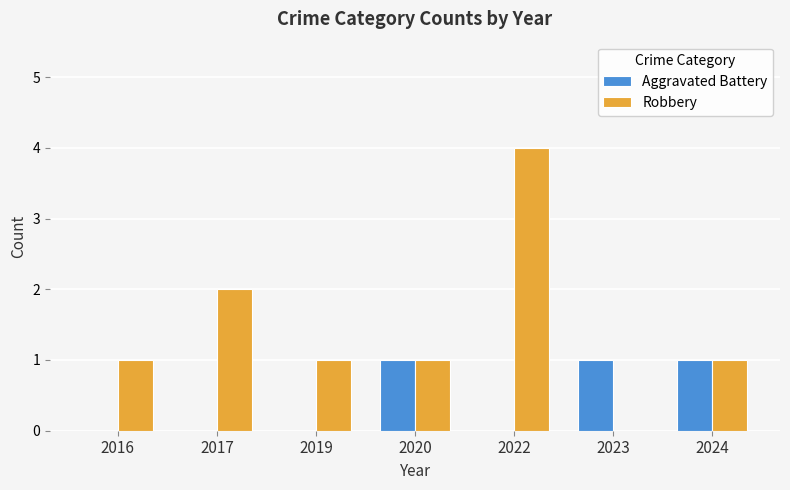

What is the maximum value for Robbery?

4